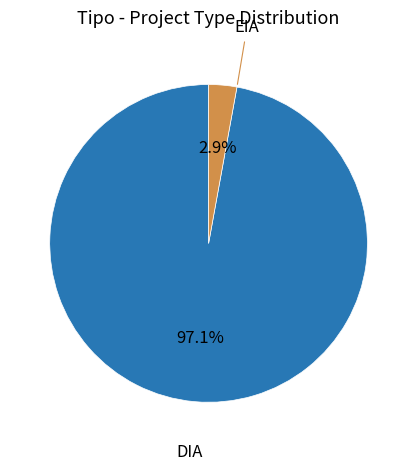

Is there any slice that represents more than half of the pie?

Yes